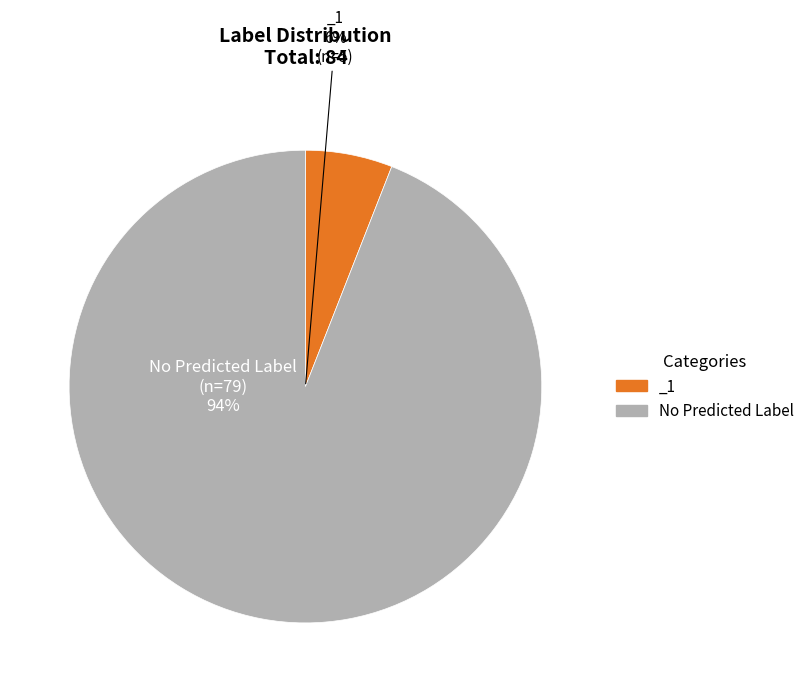

What is the change in value from _1 to No Predicted Label?

+74